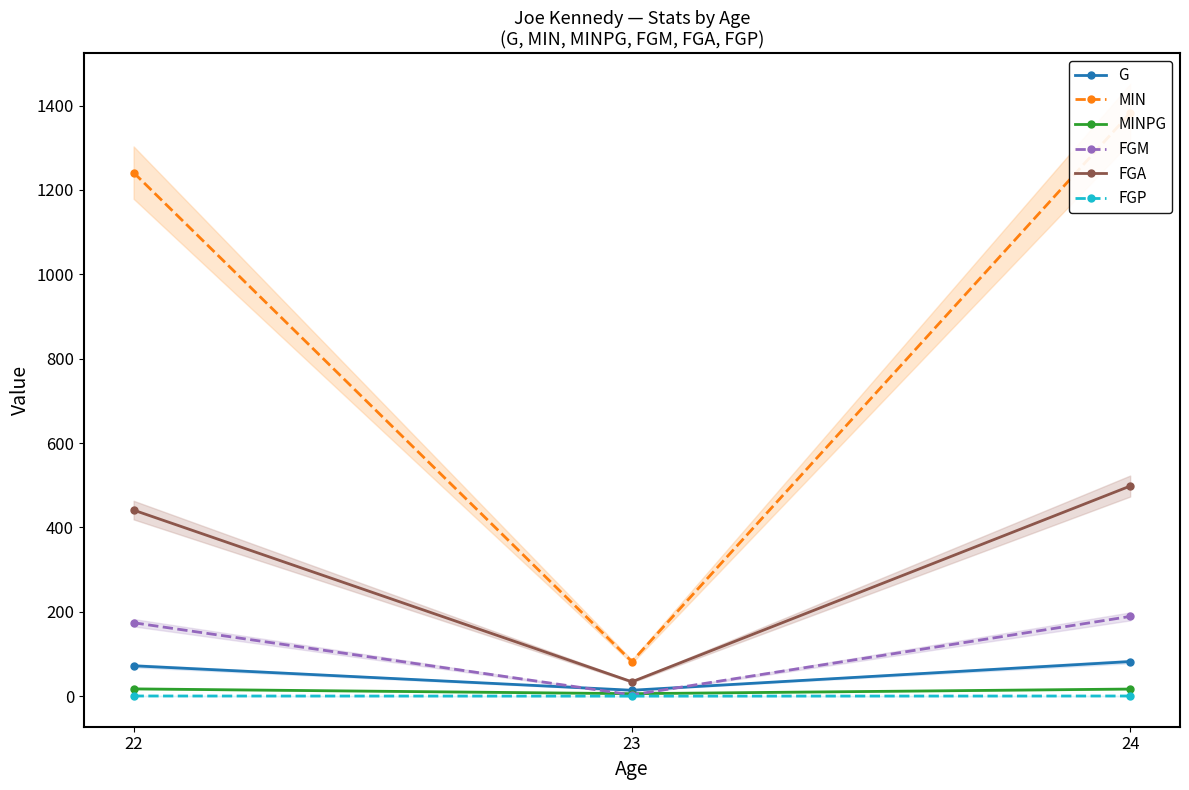

What is the difference between the FGA values at 24 and 22?

57.0